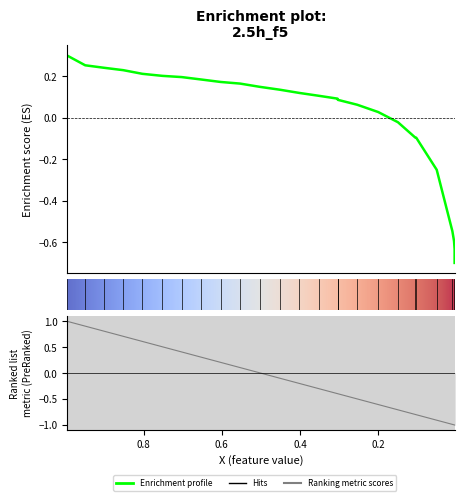

True or false: y has more than 1 points higher than both neighbors.

False